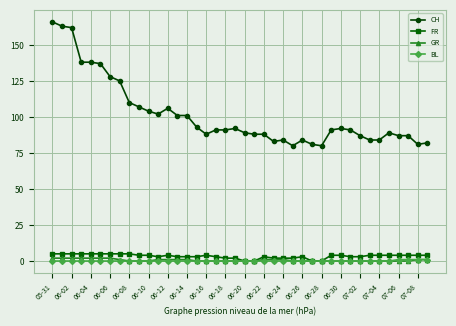

True or false: CH and BL intersect in this chart.

False